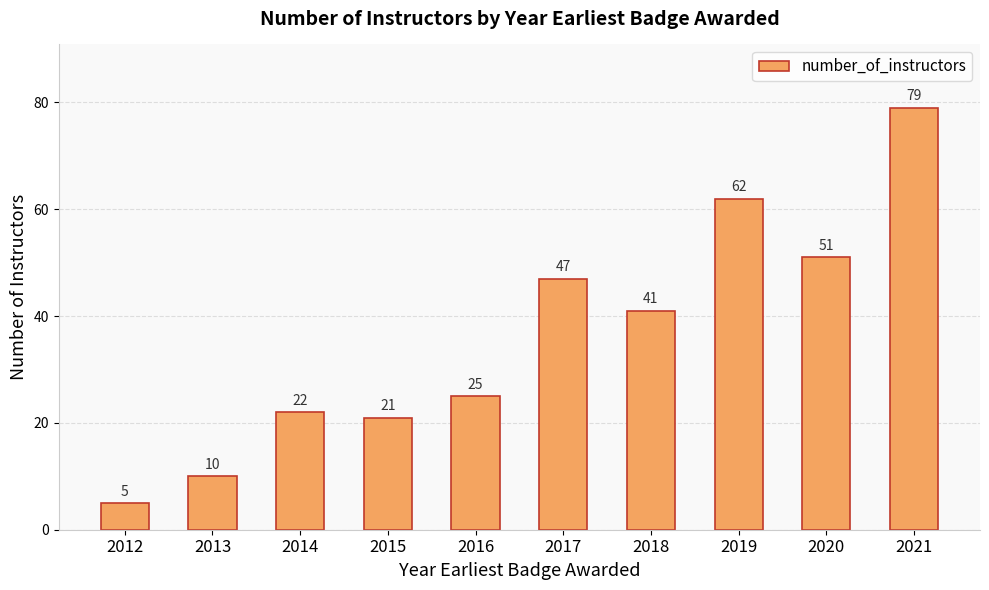

The chart shows a value of 61 at 2018. True or false?

False